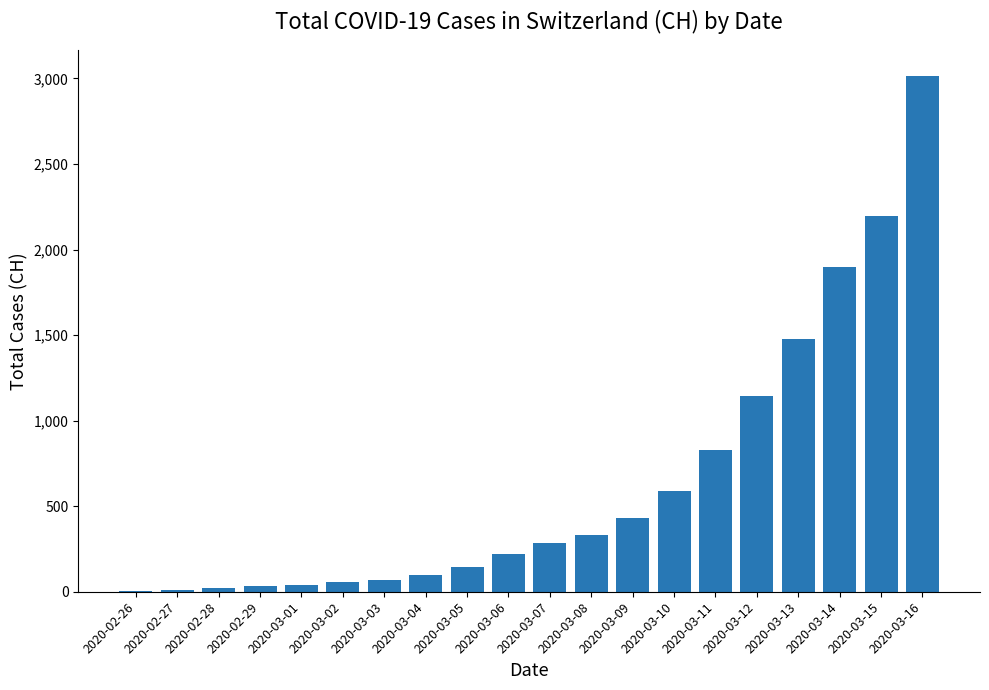

Is it true that the value at 2020-03-12 is 346?

False